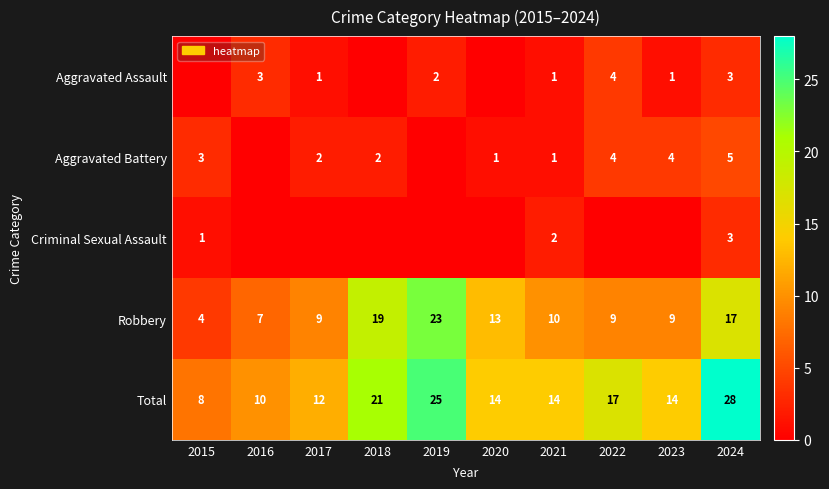

True or false: Aggravated Assault has a value of 2 at 2019.

True